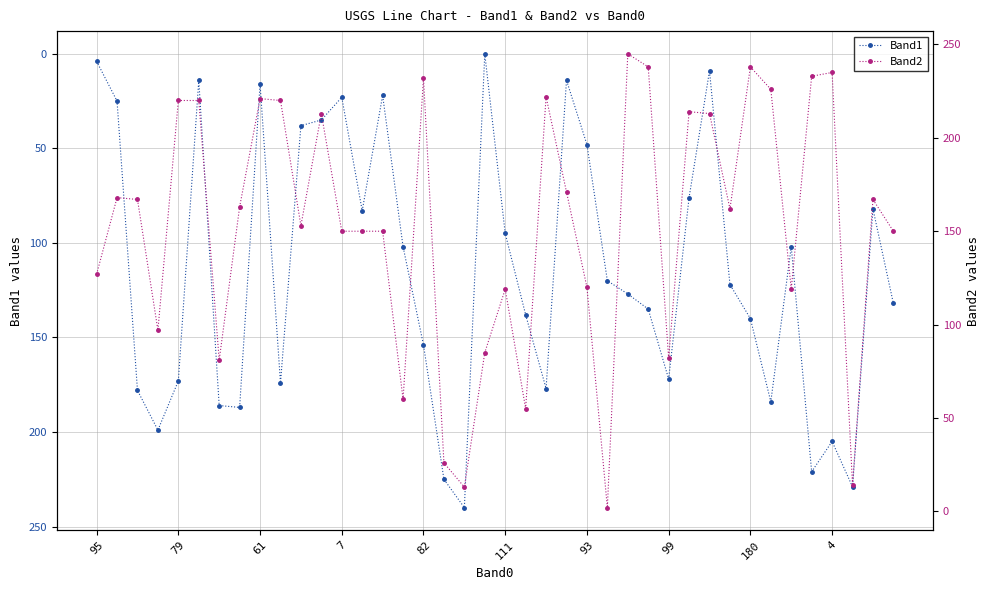

What is the average value of the Band1 series?

115